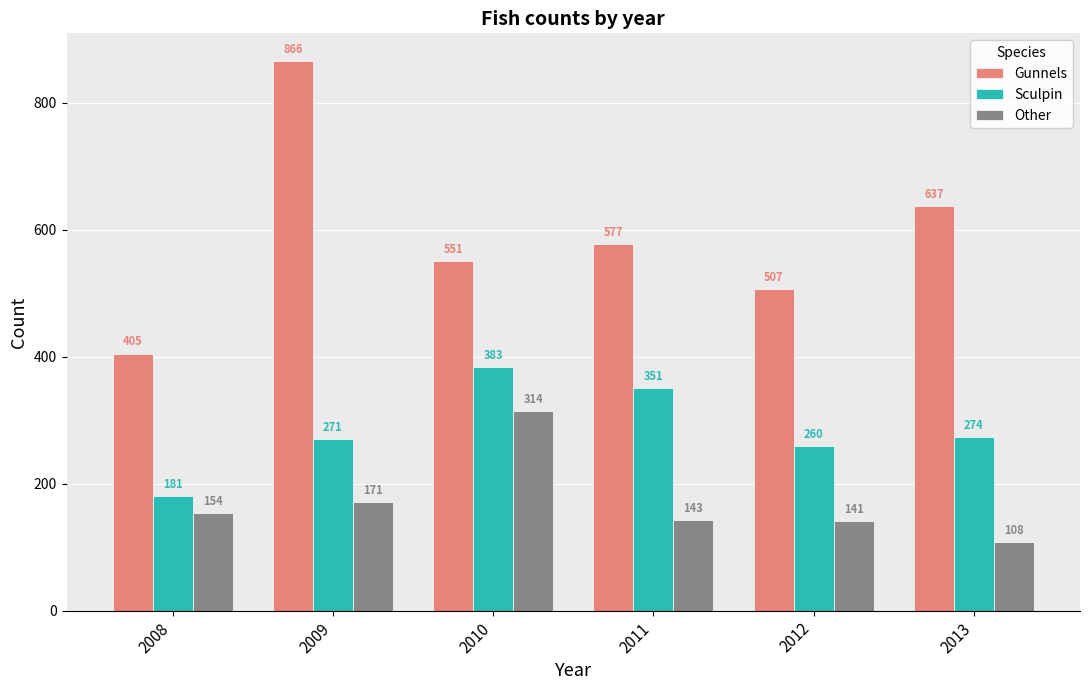

What is the value of the Other bar at the 2nd from the left?

171